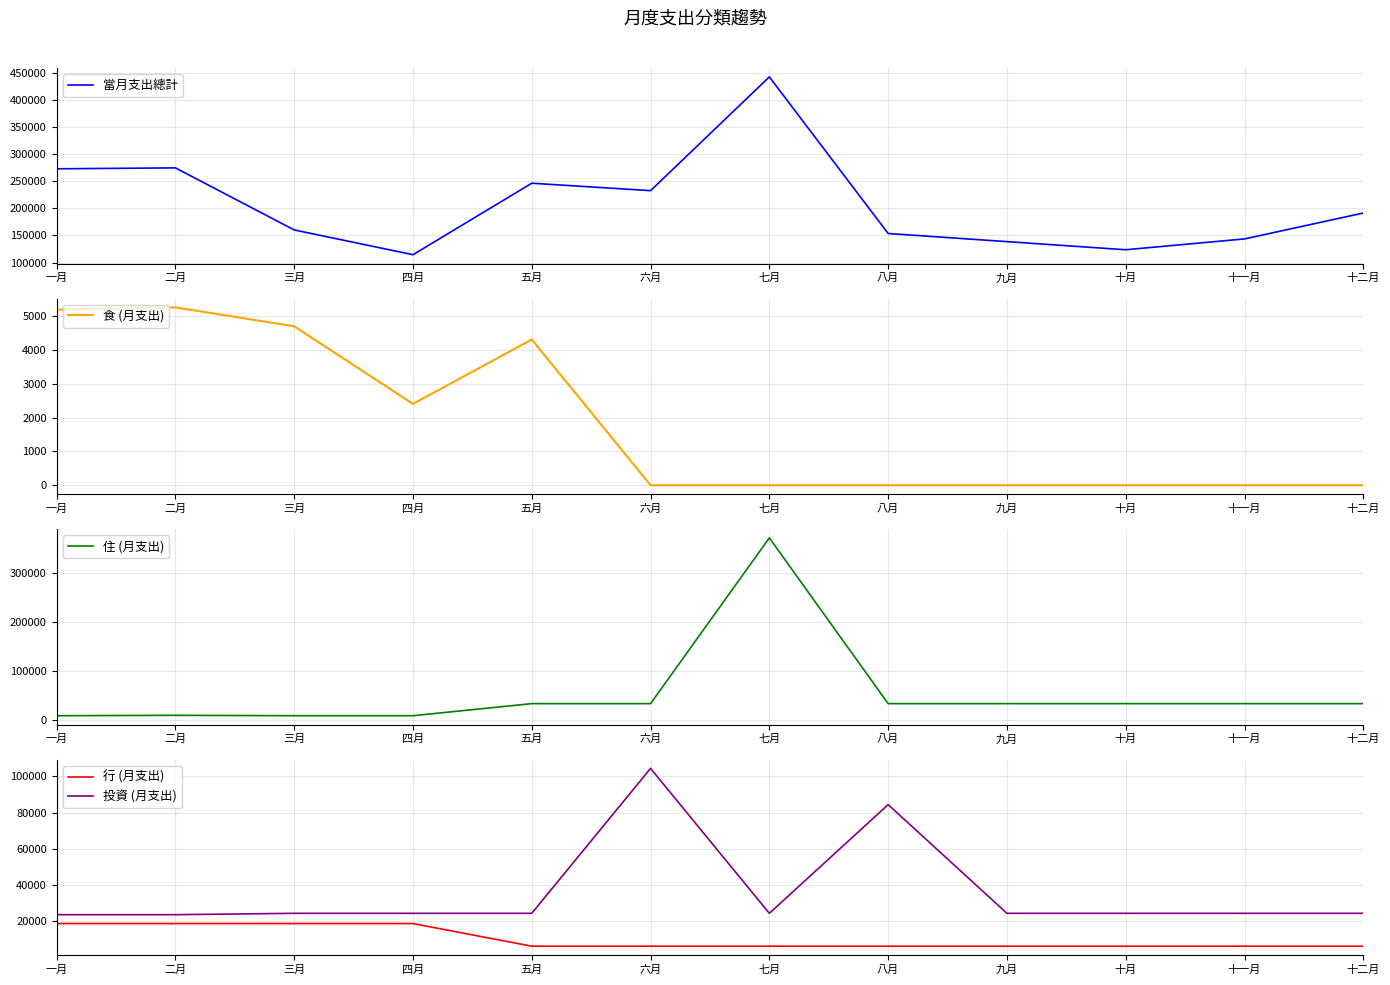

At which label does 住 (月支出) reach its peak?

七月